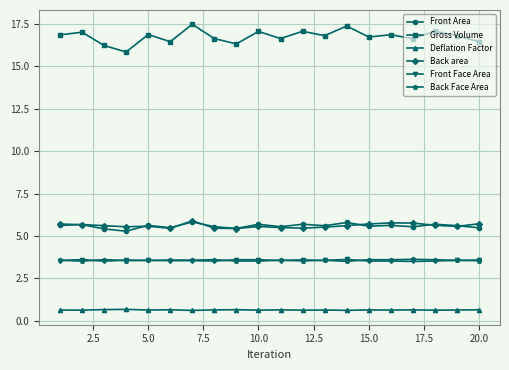

What is the highest value of the Back Face Area series?

3.6